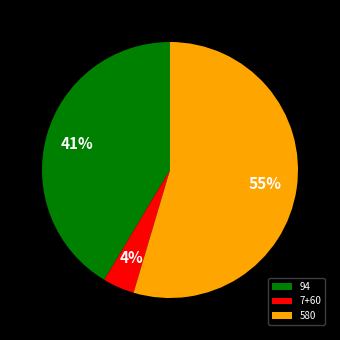

Which slice is the smallest?

7+60